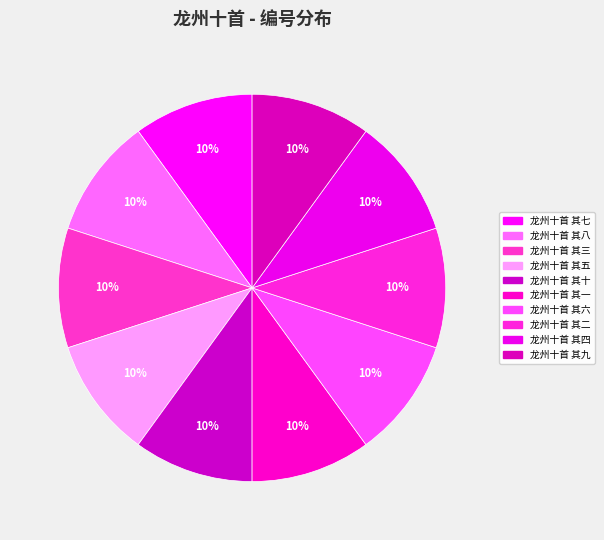

To the nearest percent, what portion does 龙州十首 其五 represent?

10%